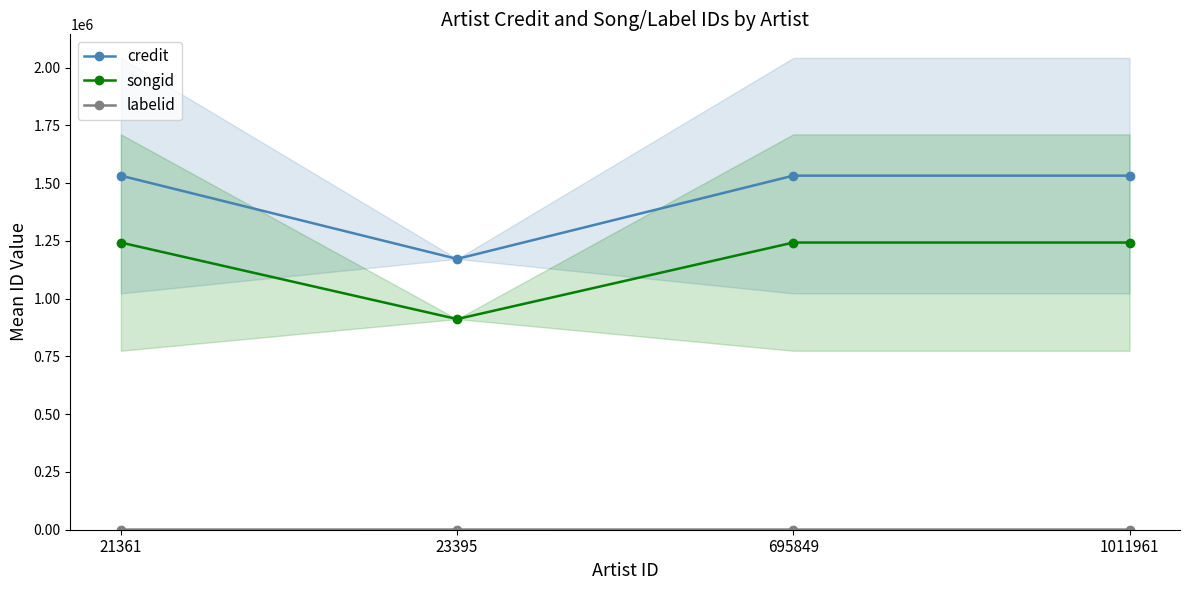

Reading left to right, extract all data points from this chart.

credit: 21361=1532439.3	23395=1172093.0	695849=1532439.3	1011961=1532439.3
songid: 21361=1242964.3	23395=911757.0	695849=1242964.3	1011961=1242964.3
labelid: 21361=621.0	23395=743.0	695849=621.0	1011961=621.0